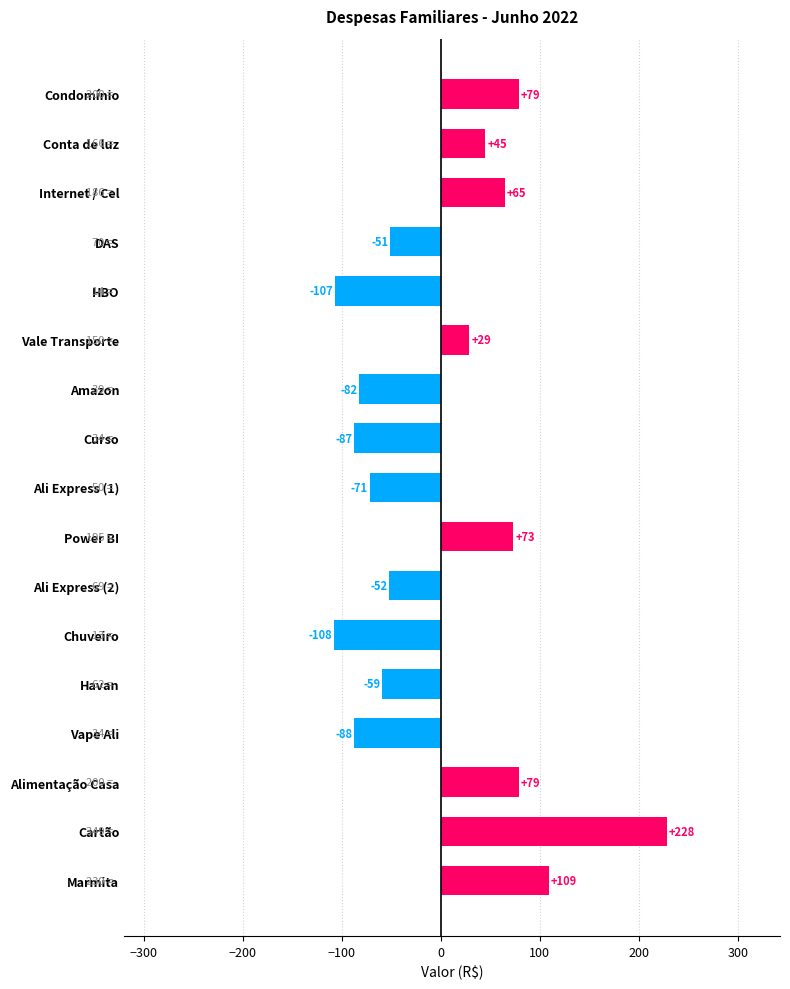

Is it true that the value at Vale Transporte is 28.8?

True